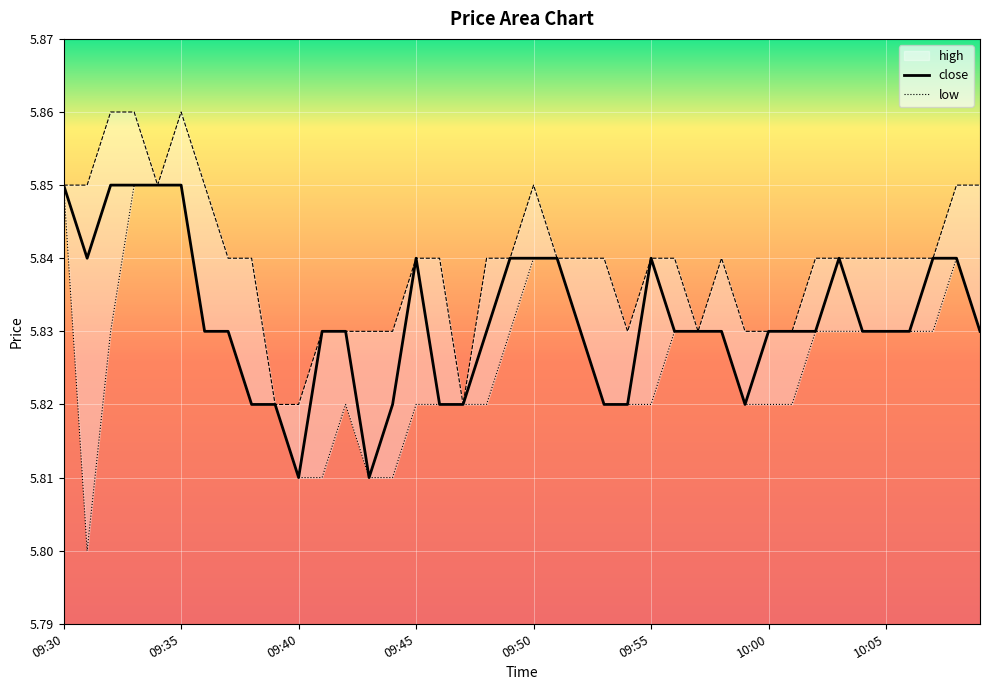

How many high values are between 5 and 6?

40